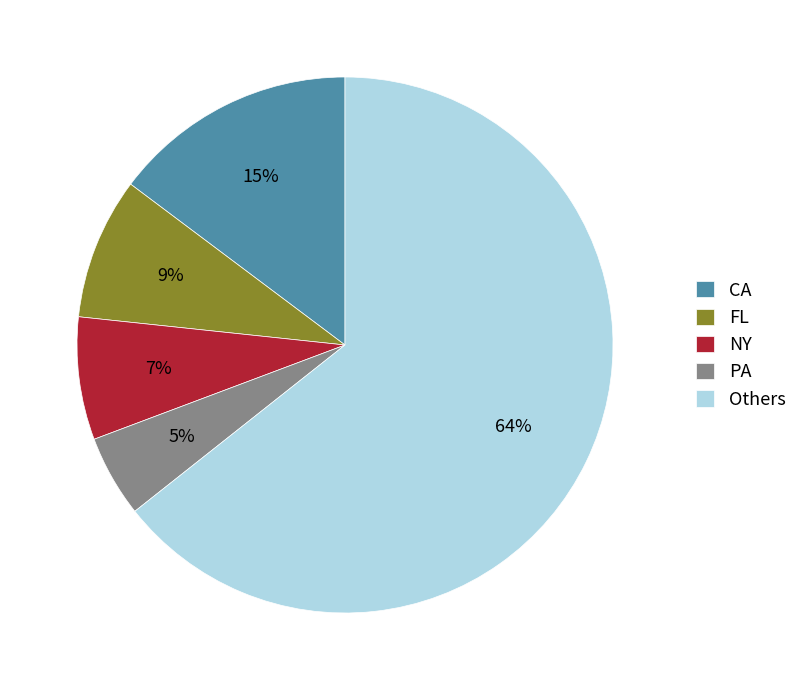

The FL slice represents 17% of the pie. True or false?

False